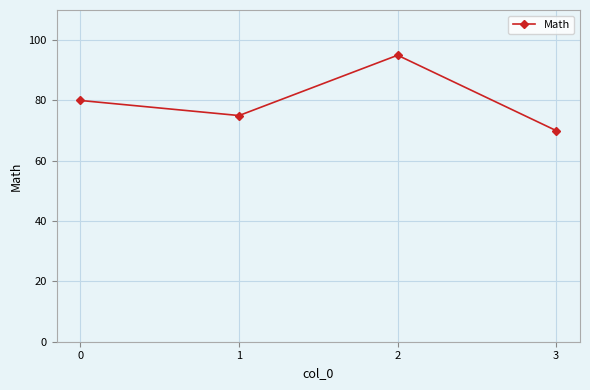

The chart shows a value of 111 at 0. True or false?

False